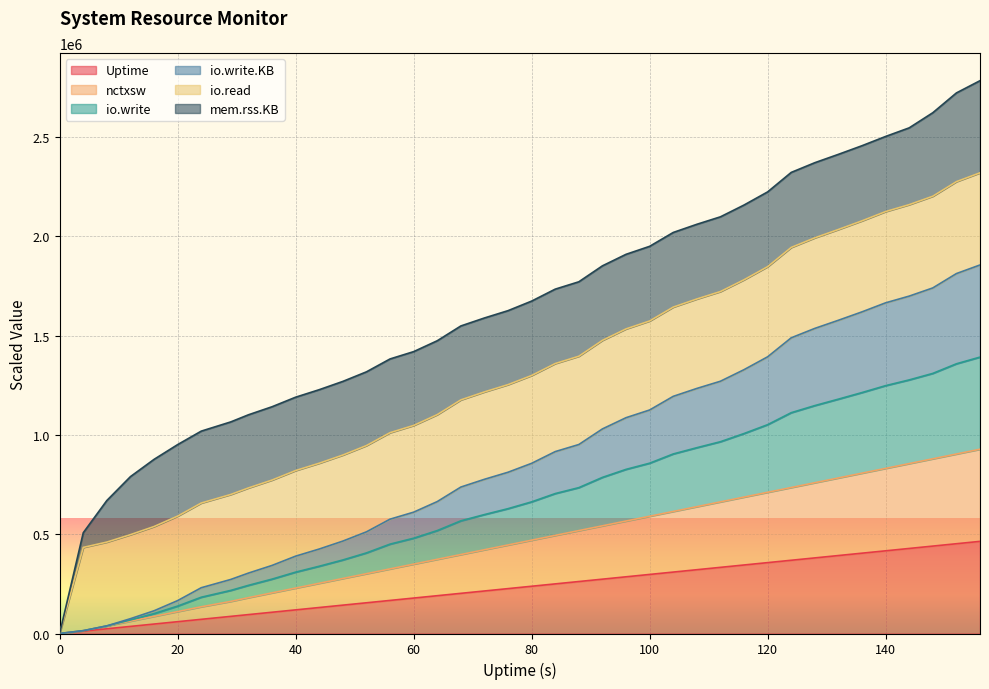

Which series has the largest total across all categories?

io.write